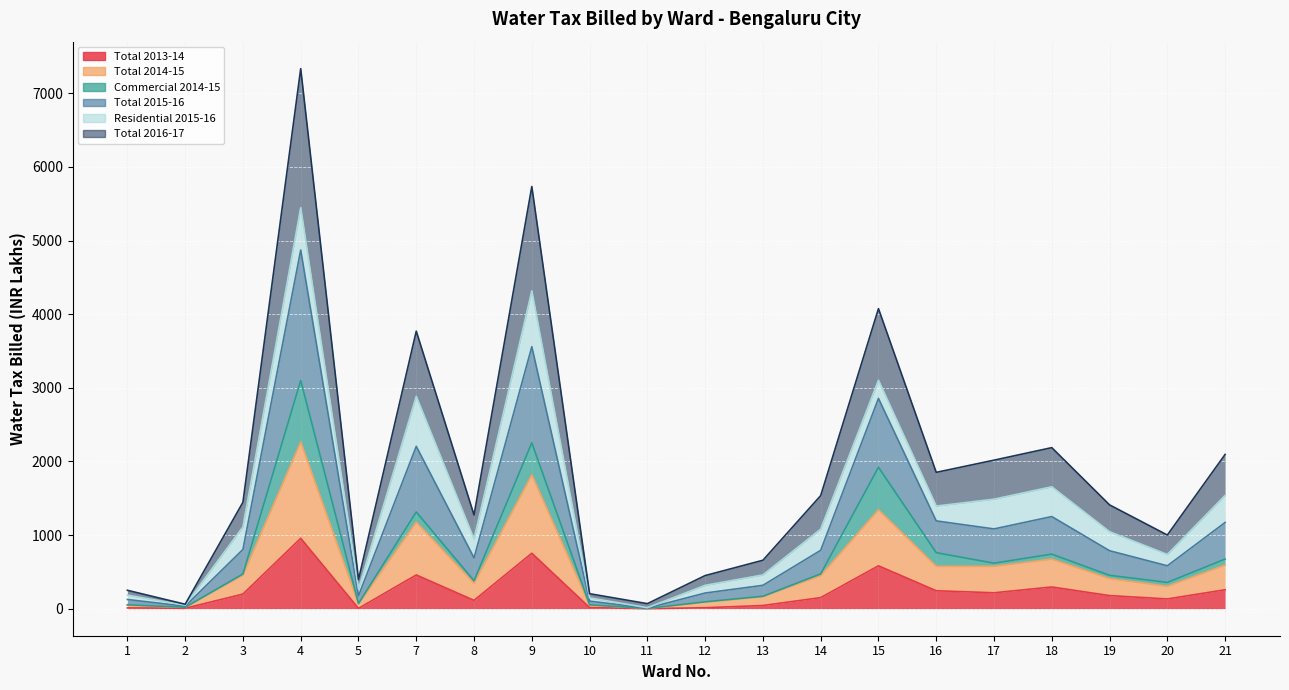

At which category is the sum across all series the highest?

4